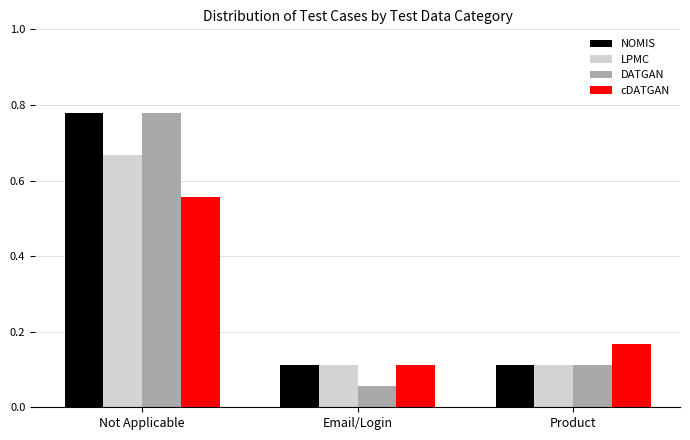

What is the label of the 3rd bar from the right?

Not Applicable